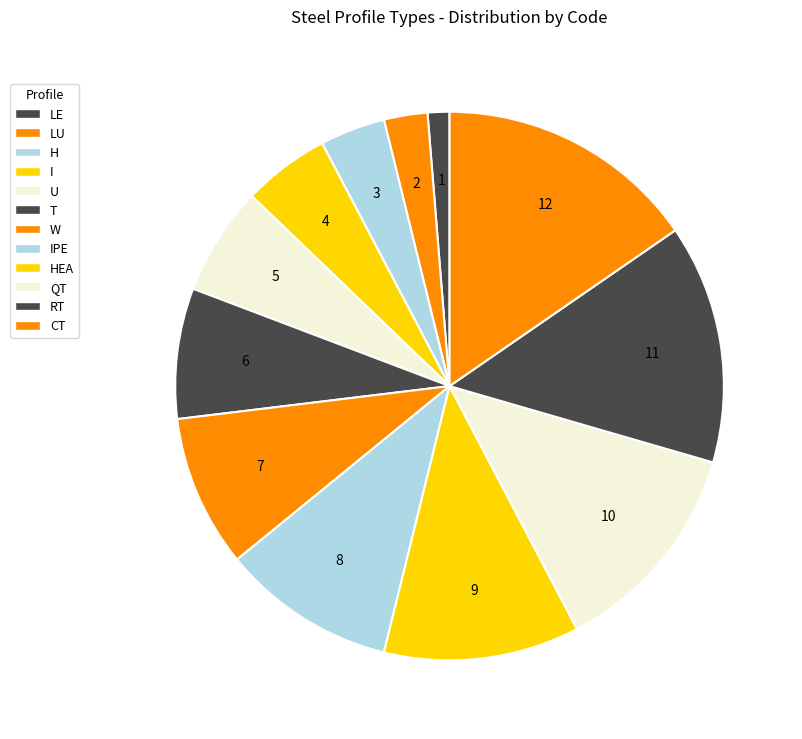

What portion of the pie excludes IPE?

89.7%